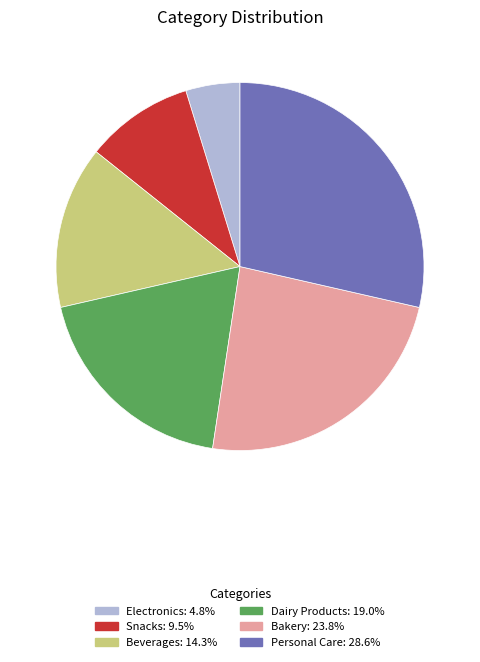

Is the sum of Electronics and Personal Care greater than half?

No